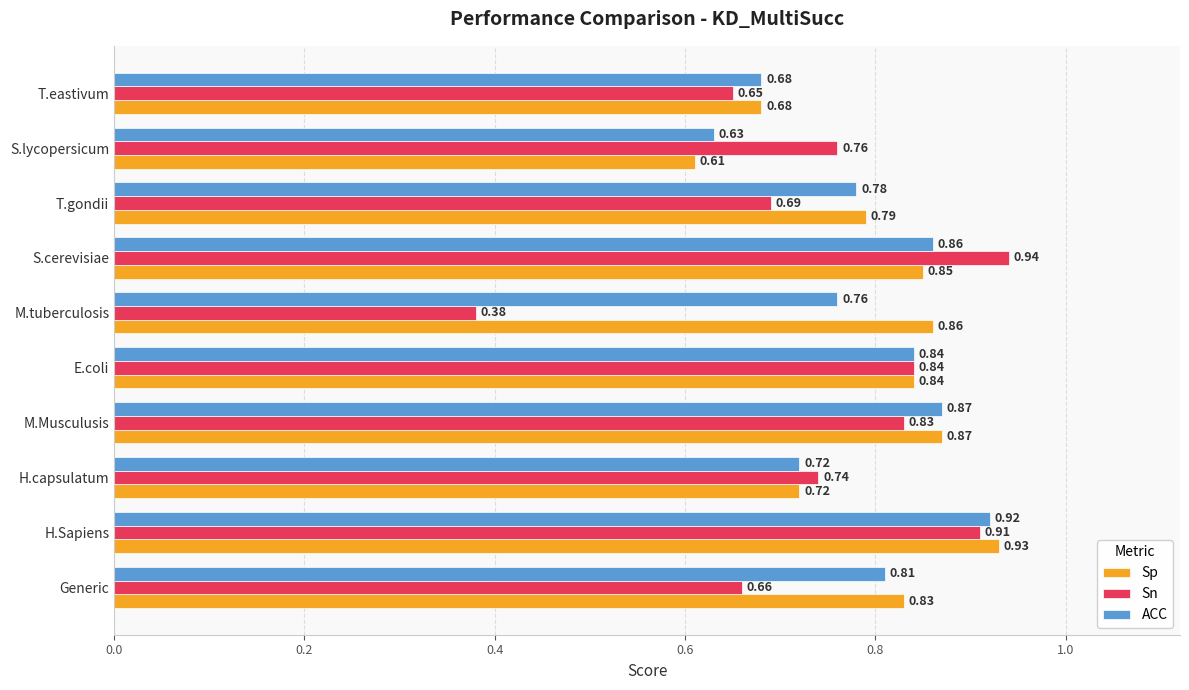

Rank the series by their maximum value, from highest to lowest.

Sn, Sp, ACC